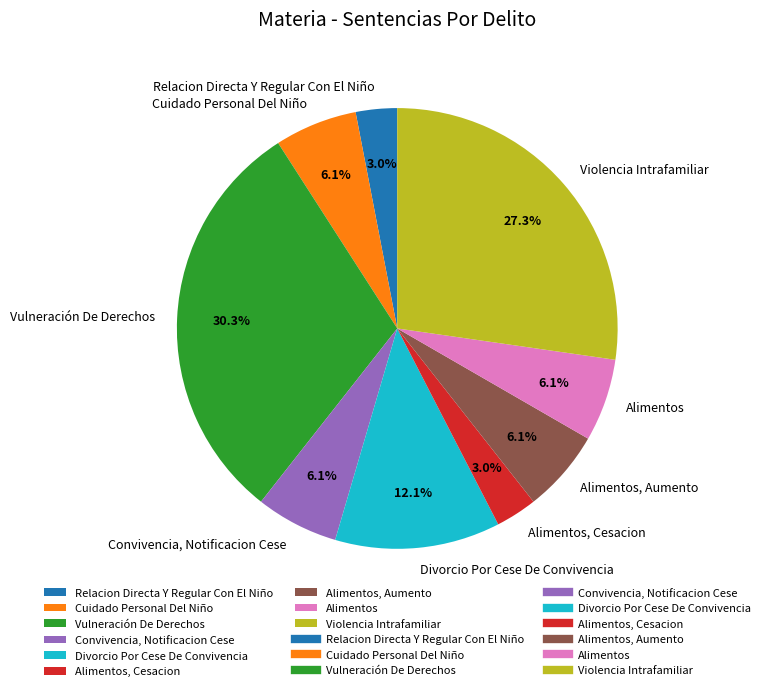

To the nearest percent, what portion does Alimentos, Aumento represent?

6%